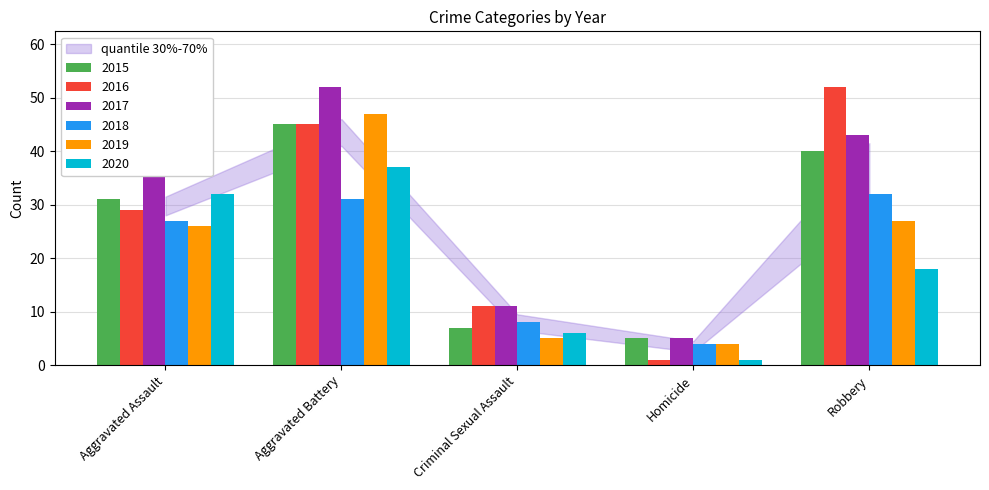

Is it true that 2018 equals 7 at Homicide?

False